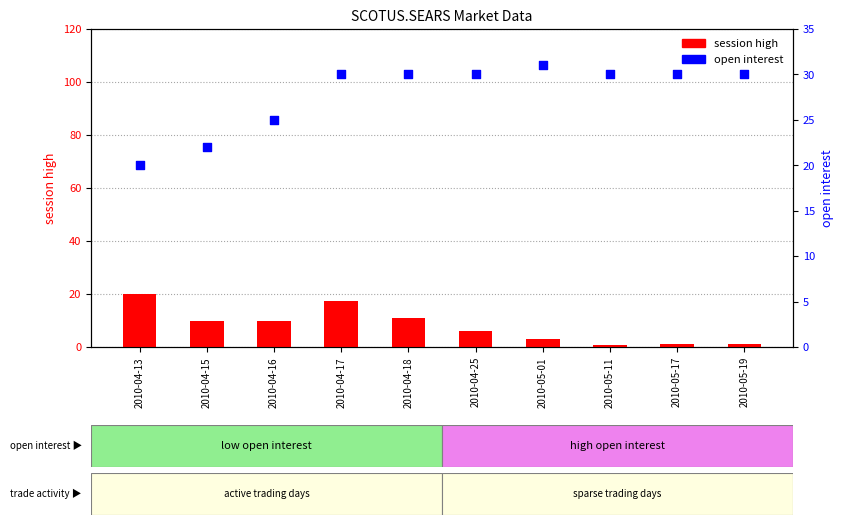

Which series reaches the minimum Y coordinate?

session high